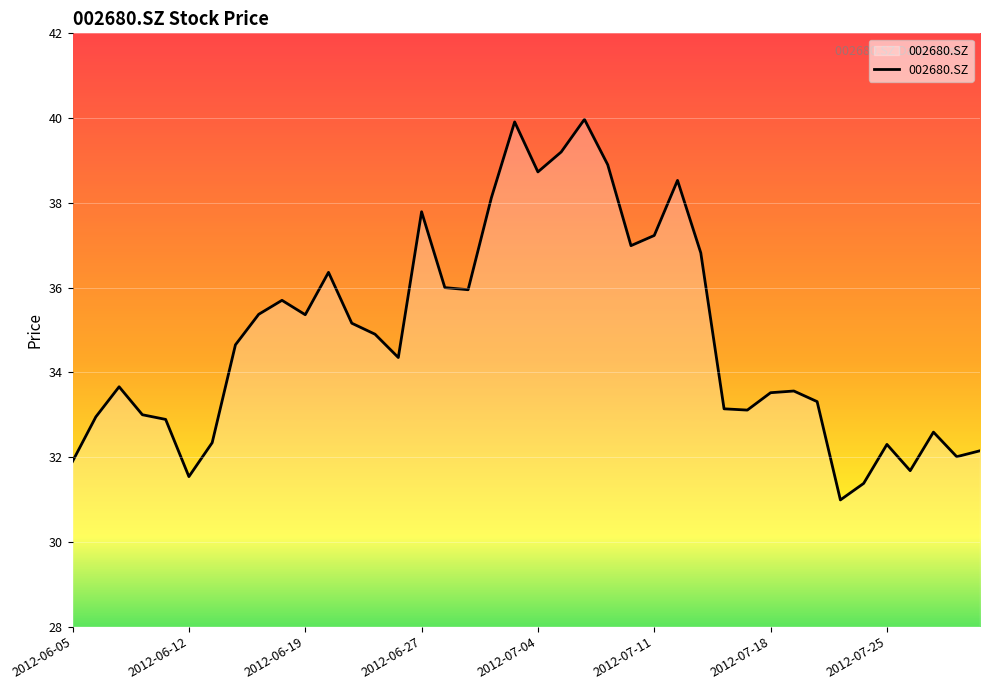

What is the minimum value shown in the chart?

31.0